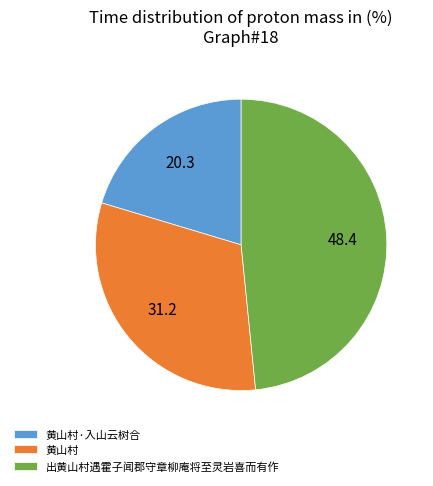

The 出黄山村遇霍子闻郡守章柳庵将至灵岩喜而有作 slice represents 48% of the pie. True or false?

True